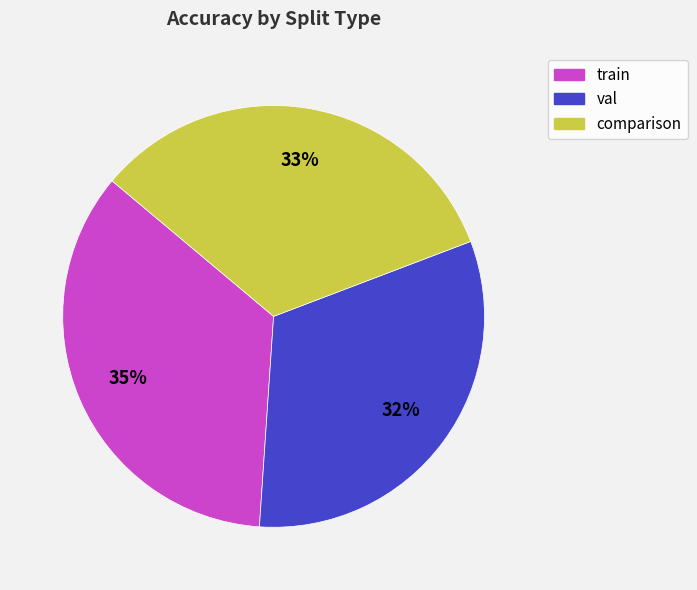

The train slice represents 35% of the pie. True or false?

True